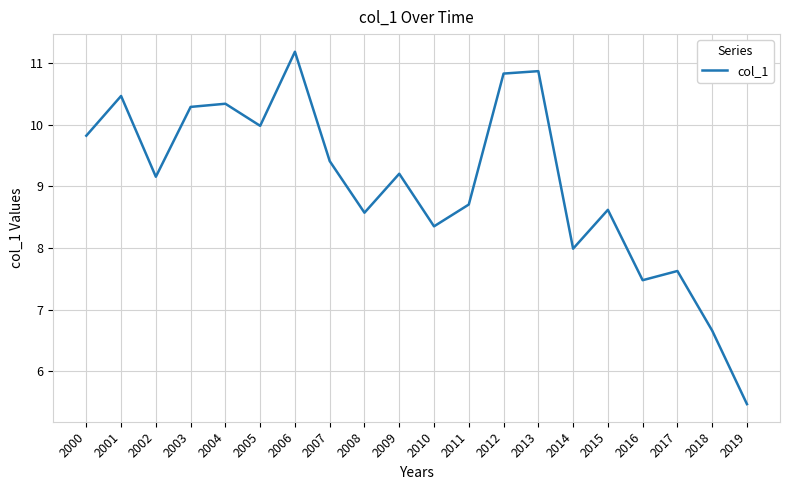

The value at 2003 is 4.8. True or false?

False